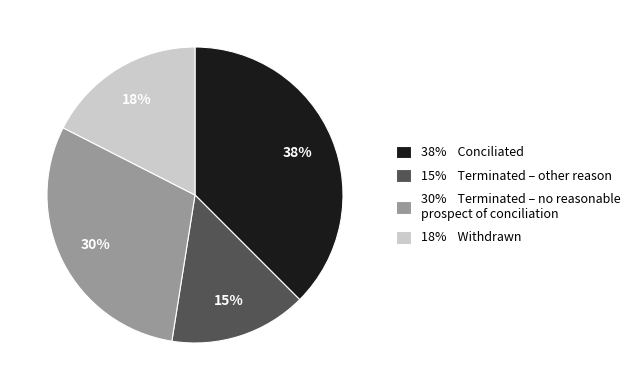

To the nearest percent, what portion does 38% Conciliated represent?

37%